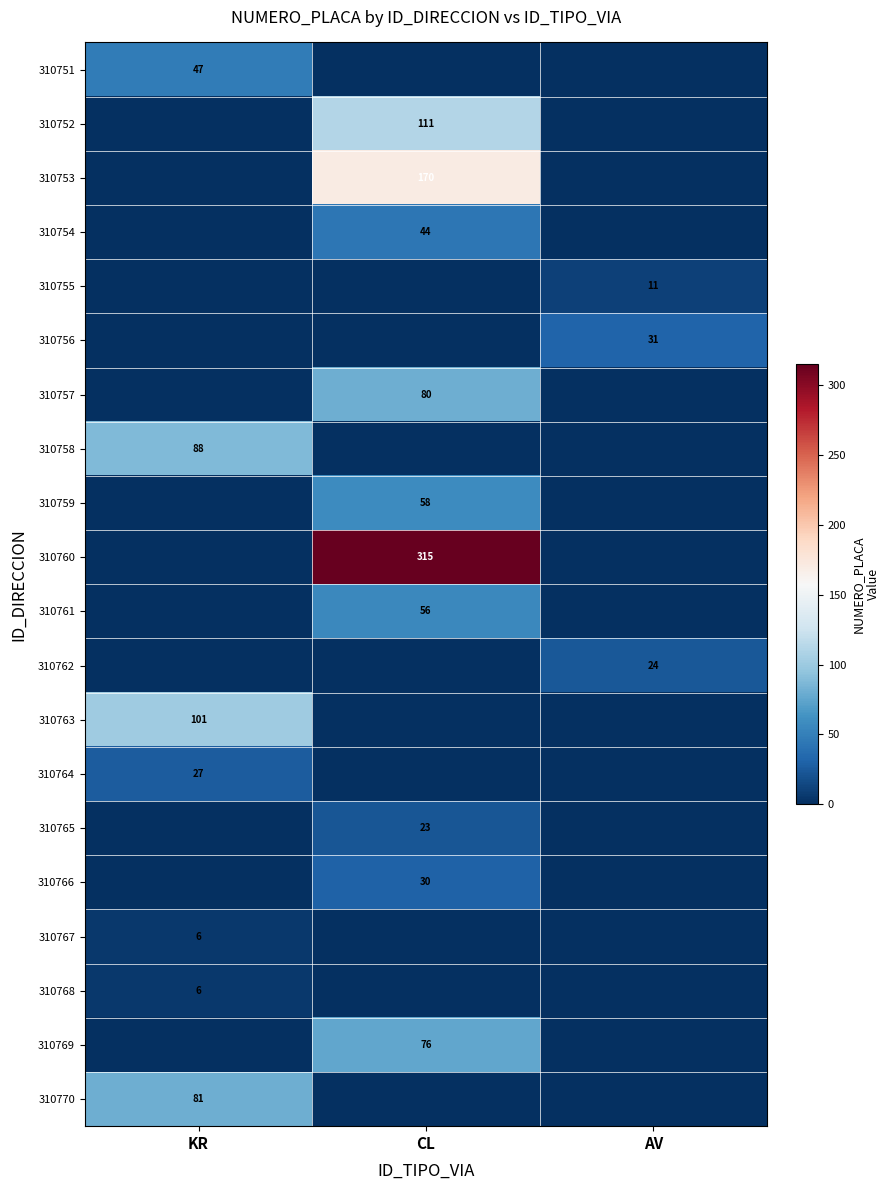

True or false: 310762 has a value of 11 at AV.

False